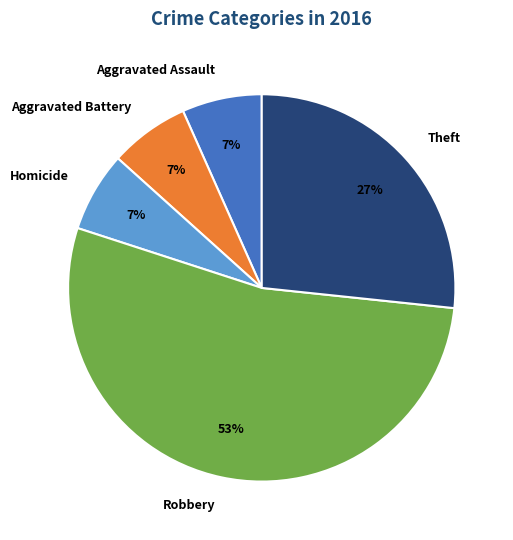

The Aggravated Battery slice represents 7% of the pie. True or false?

True